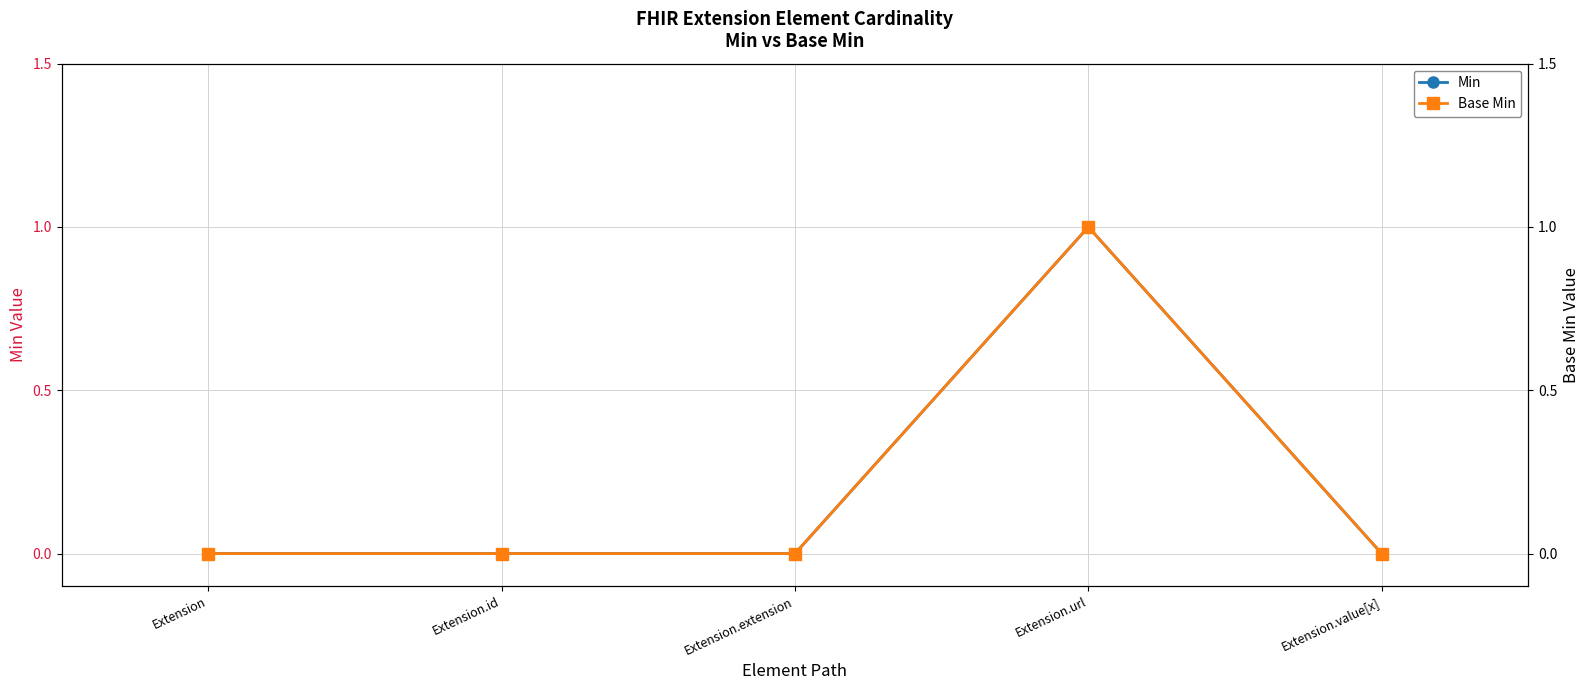

Rank the series by their maximum value, from highest to lowest.

Min, Base Min